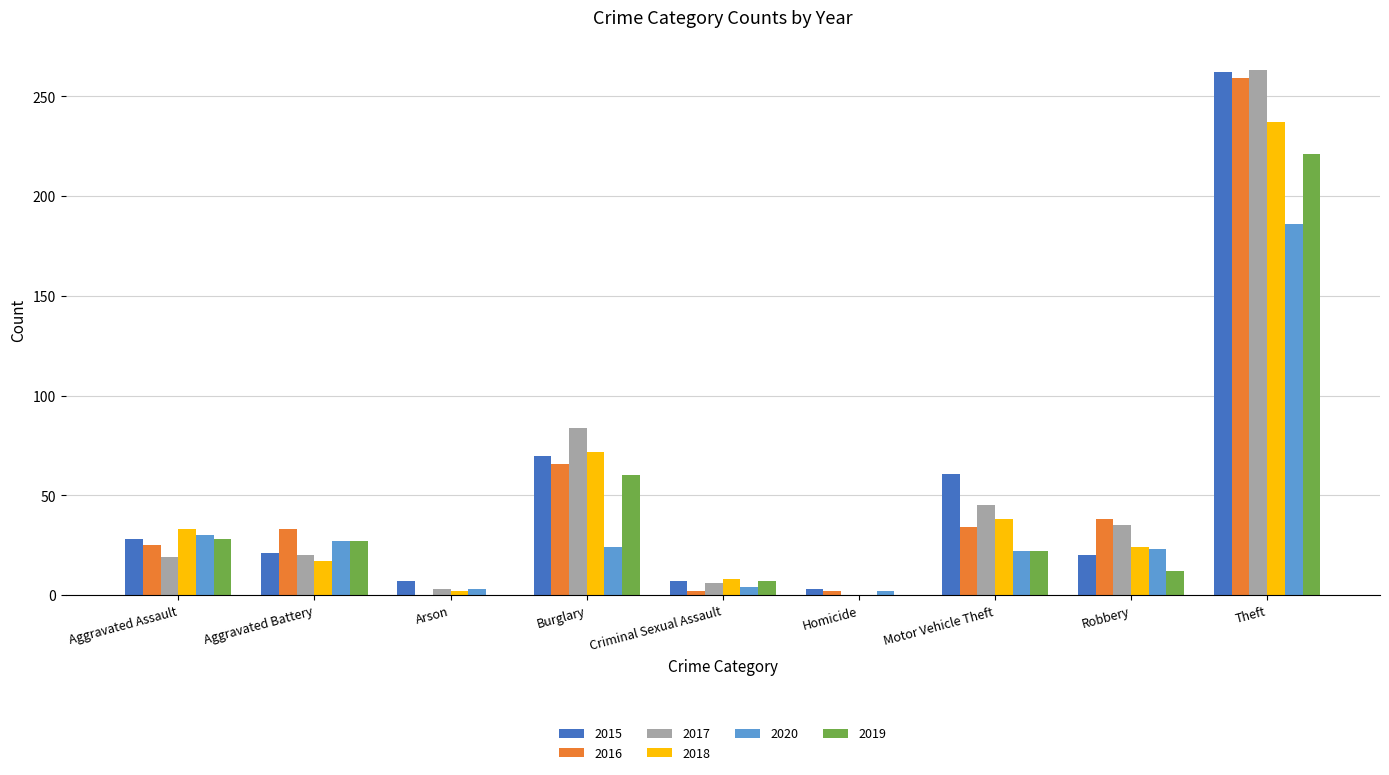

What is the label of the 1st bar from the left?

Aggravated Assault